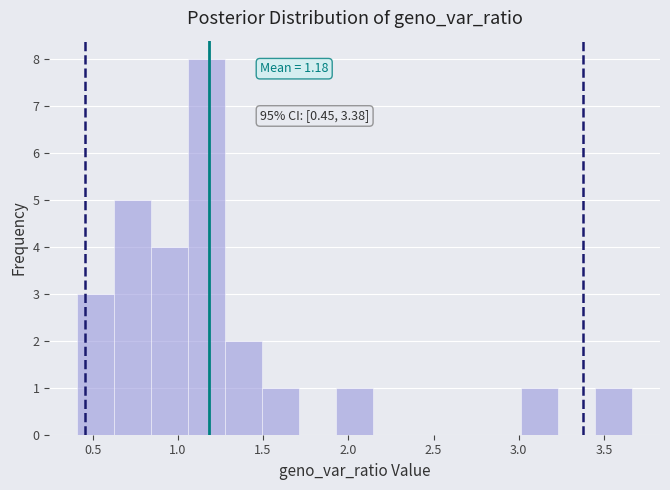

Over which range of the x-axis is the bar tallest?

1.05 to 1.30